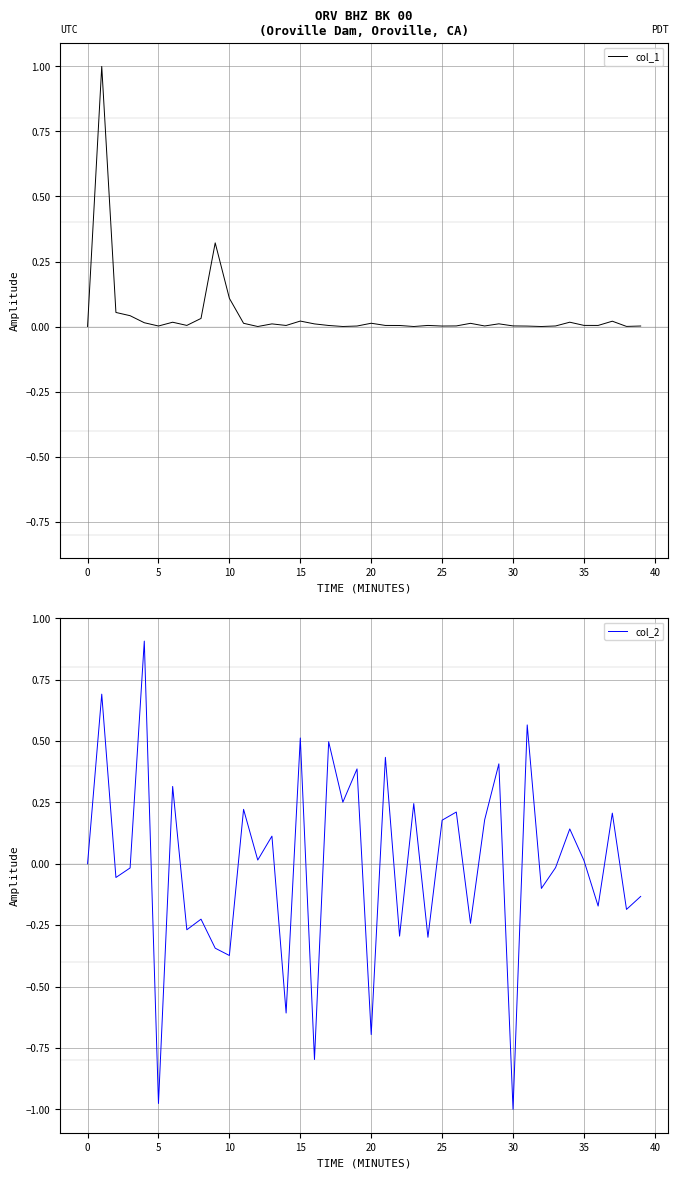

How many times do col_1 and col_2 cross each other?

24